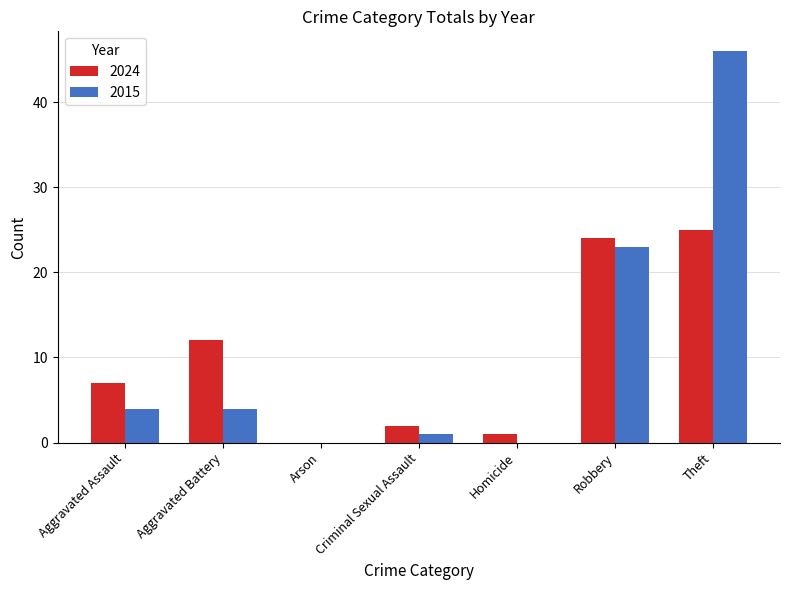

How many series are shown in this chart?

2